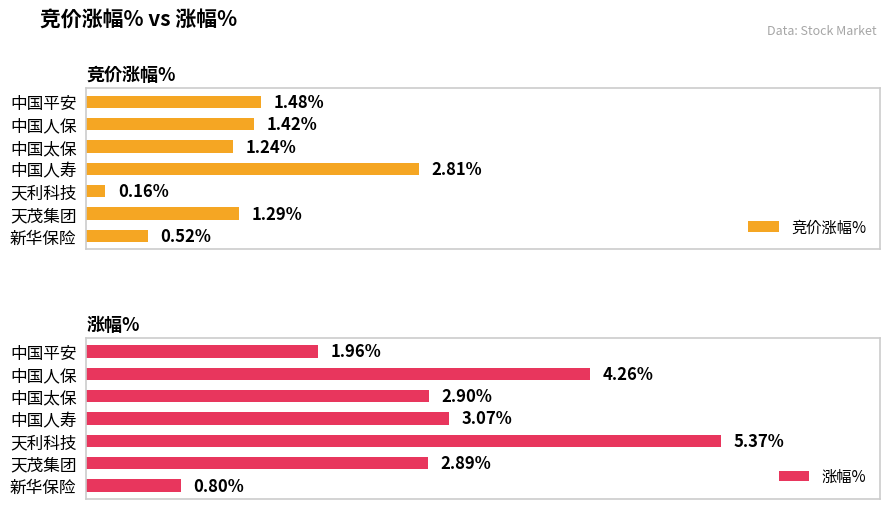

Rank the series by their average value, from lowest to highest.

竞价涨幅%, 涨幅%